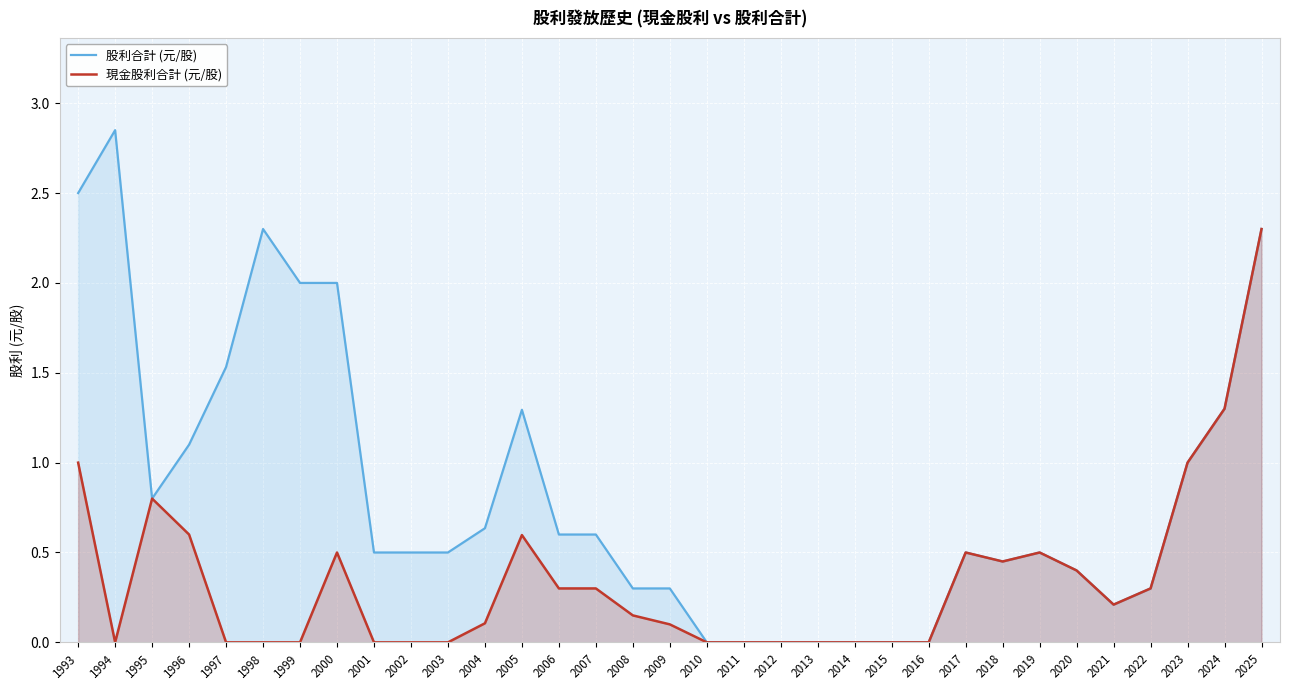

Which category has the highest value across all series?

1994